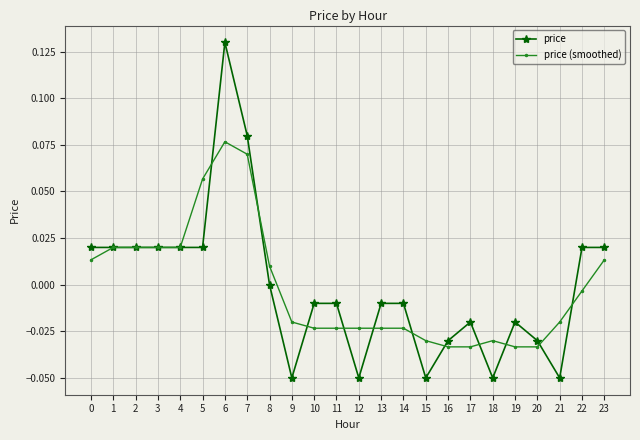

Does the chart display data point markers on the line(s)?

Yes